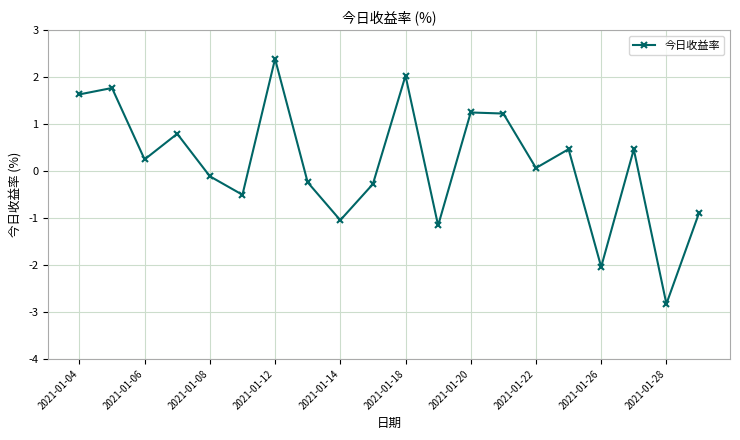

What is the greatest value displayed?

2.4